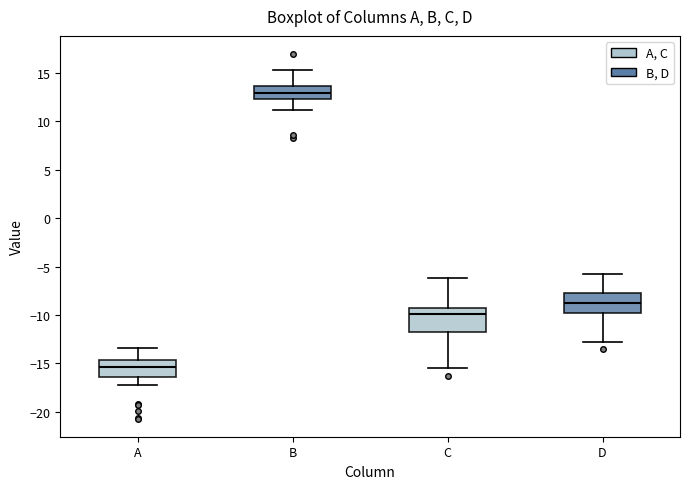

Which box has the highest median line?

B